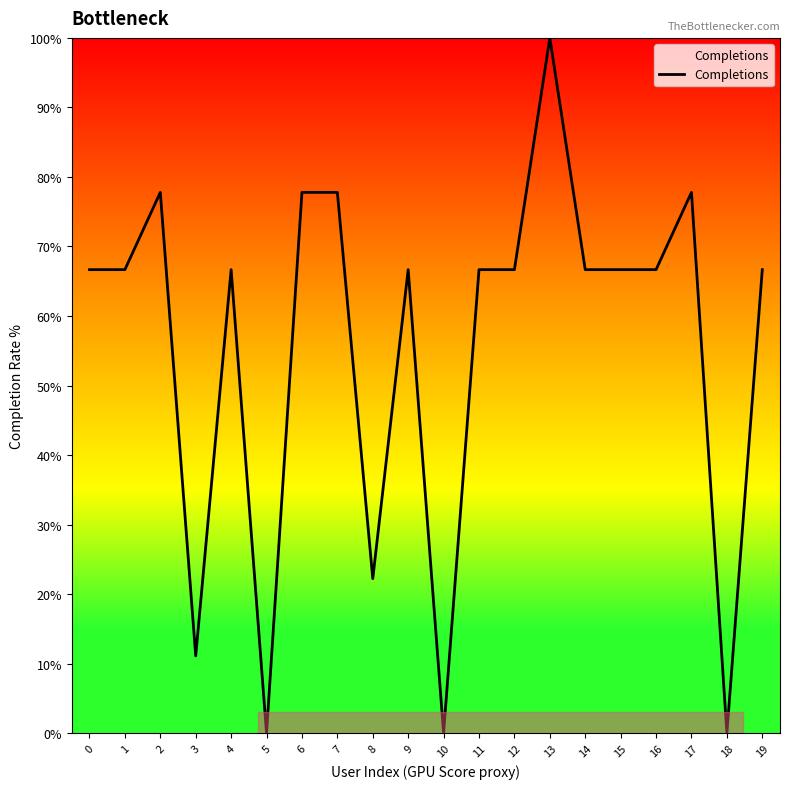

At which category does the data reach its first local peak?

2